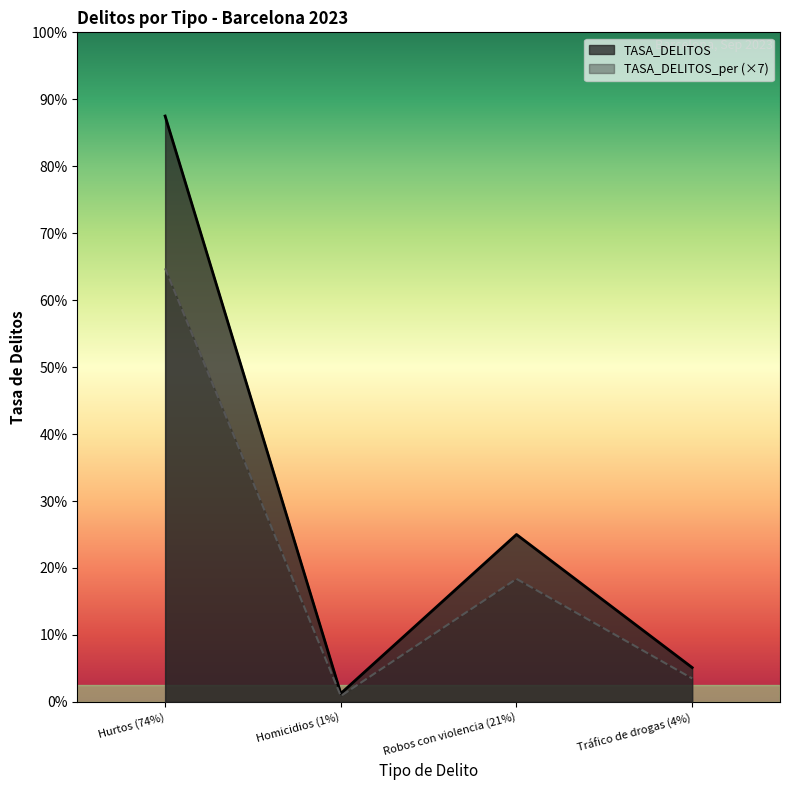

What are all the series names shown in the legend?

TASA_DELITOS, TASA_DELITOS_per (×7)